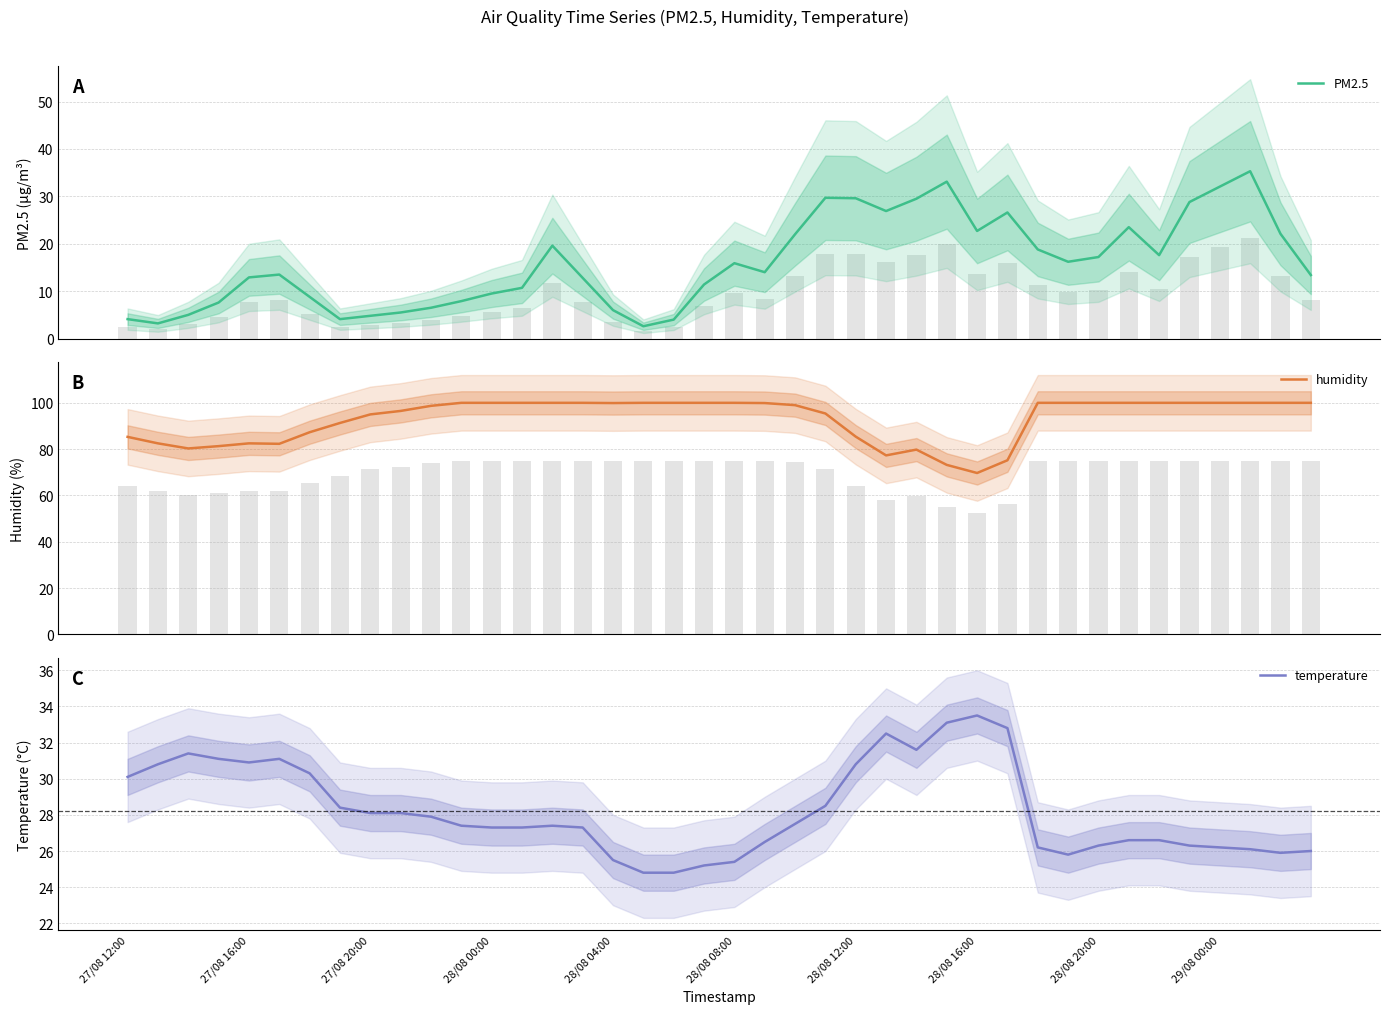

What position from the right is 38?

2